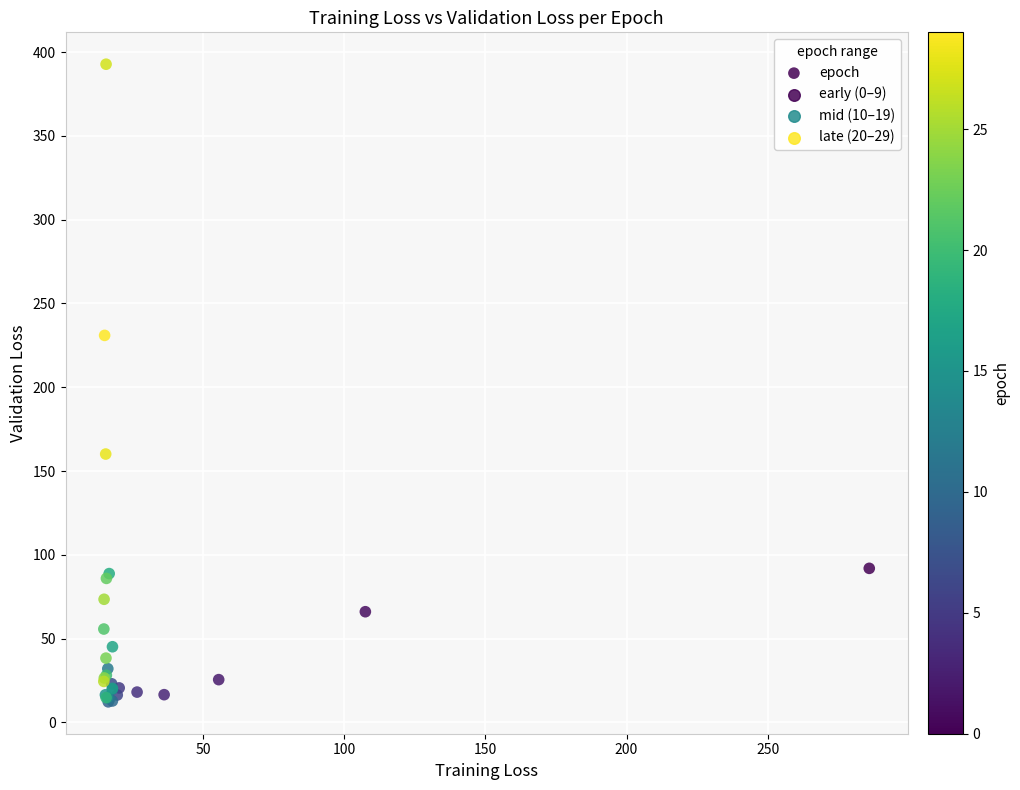

What Y value in the scatter plot is closest to 202?

231.0